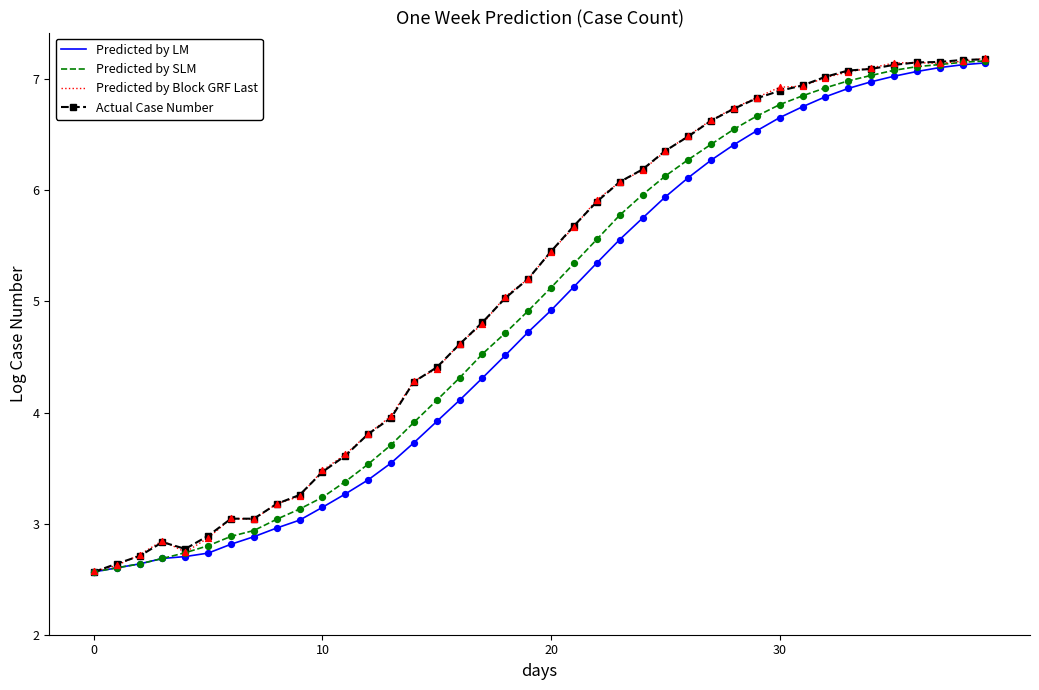

What are all the series names shown in the legend?

Predicted by LM, Predicted by SLM, Predicted by Block GRF Last, Actual Case Number